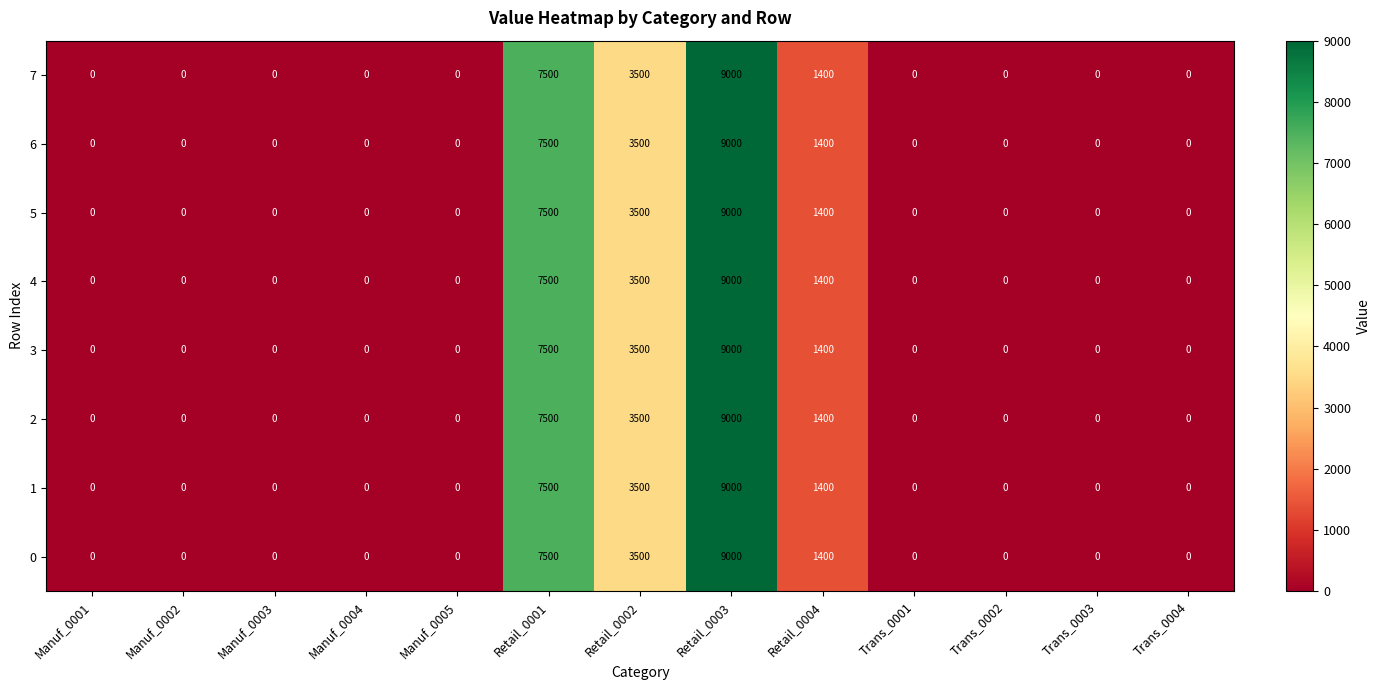

Count the 4 values in the range 0 to 1400.

10